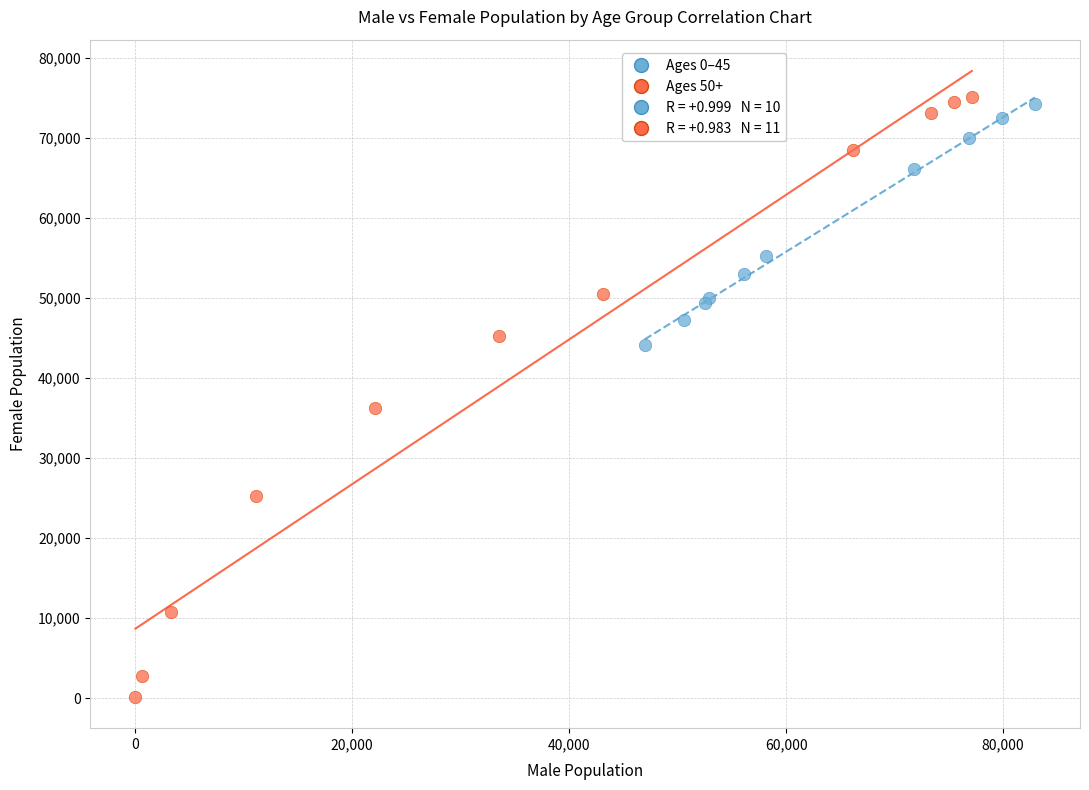

Which series reaches the minimum Y coordinate?

Ages 50+